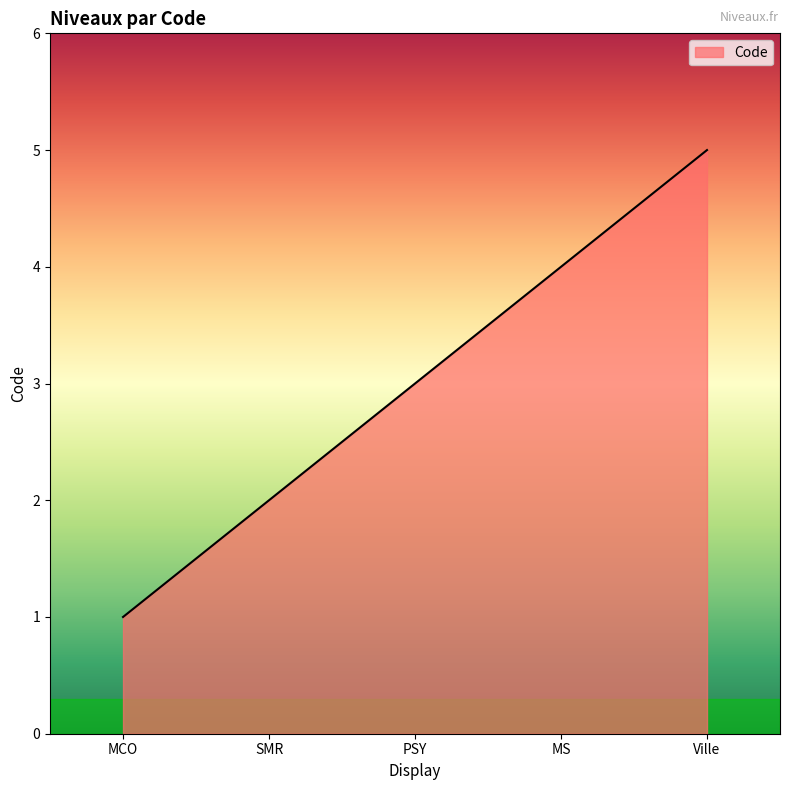

What is the difference between the values at MS and SMR?

2